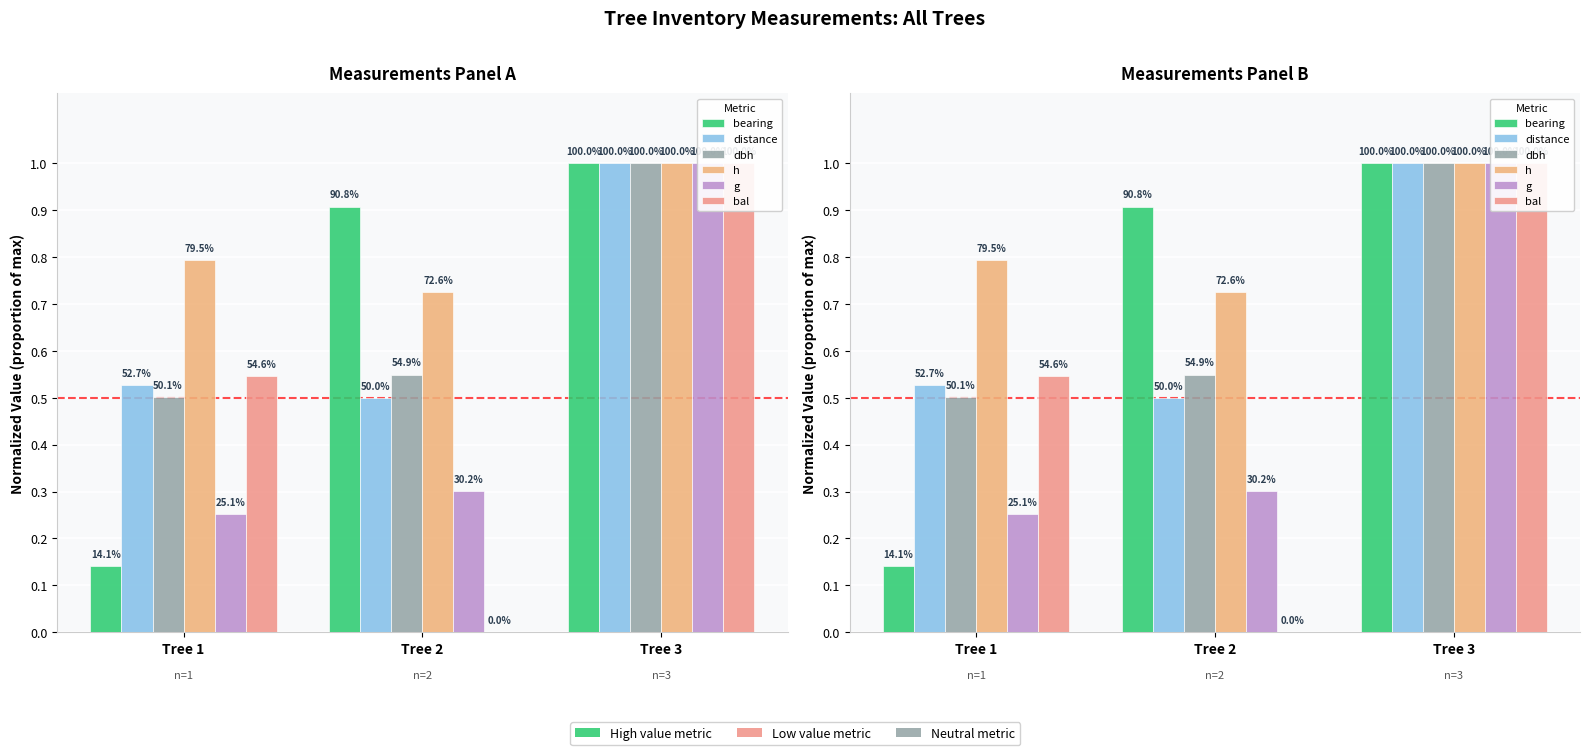

True or false: g has a value of 0.3 at Tree 2.

True